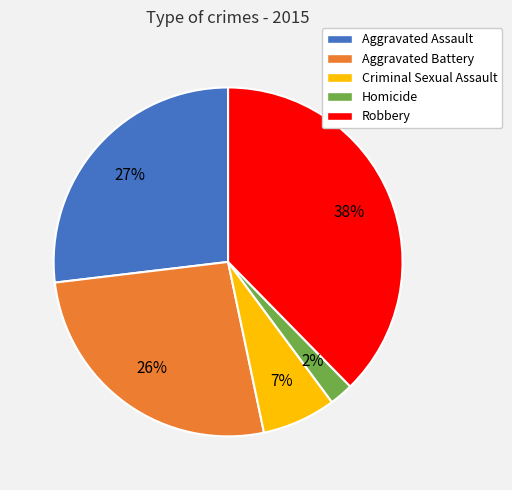

How many segments does this pie chart have?

5